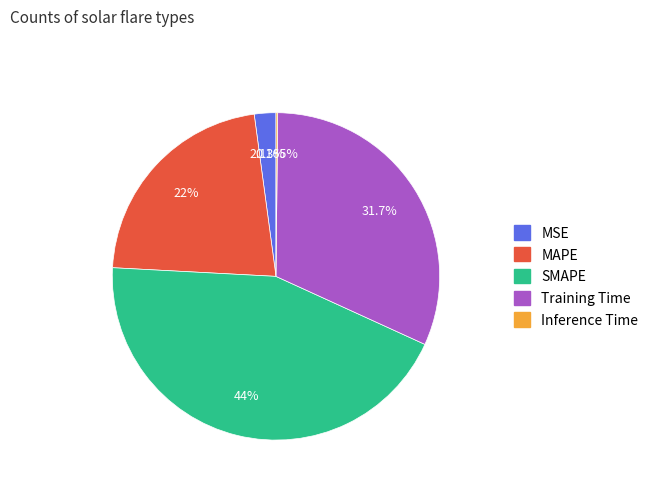

Approximately how many times larger is the value at MAPE compared to SMAPE?

0.5